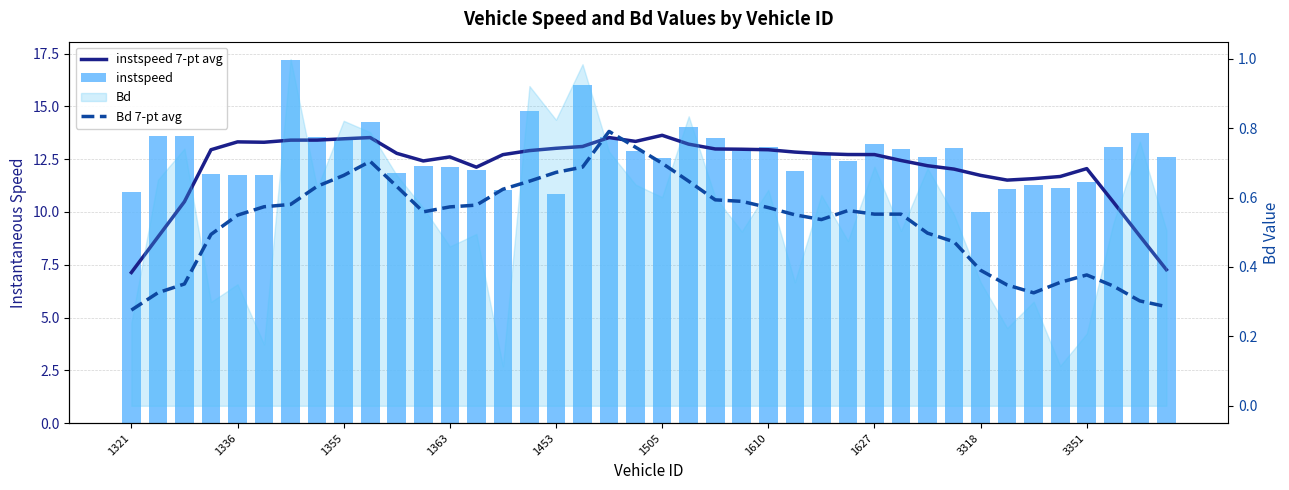

Which category has the lowest value across all series?

1321